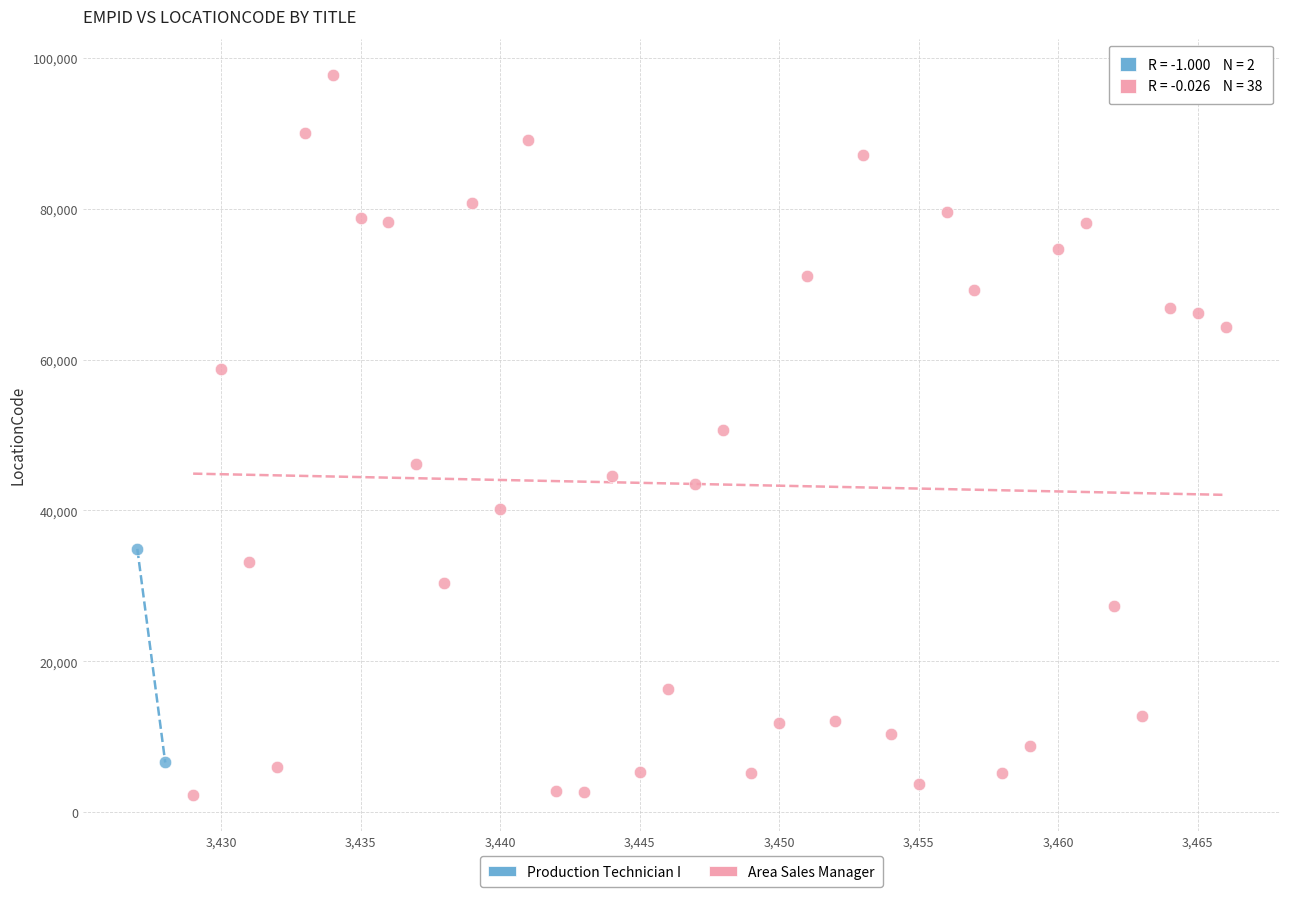

What are all the series names shown in the legend?

Production Technician I, Area Sales Manager